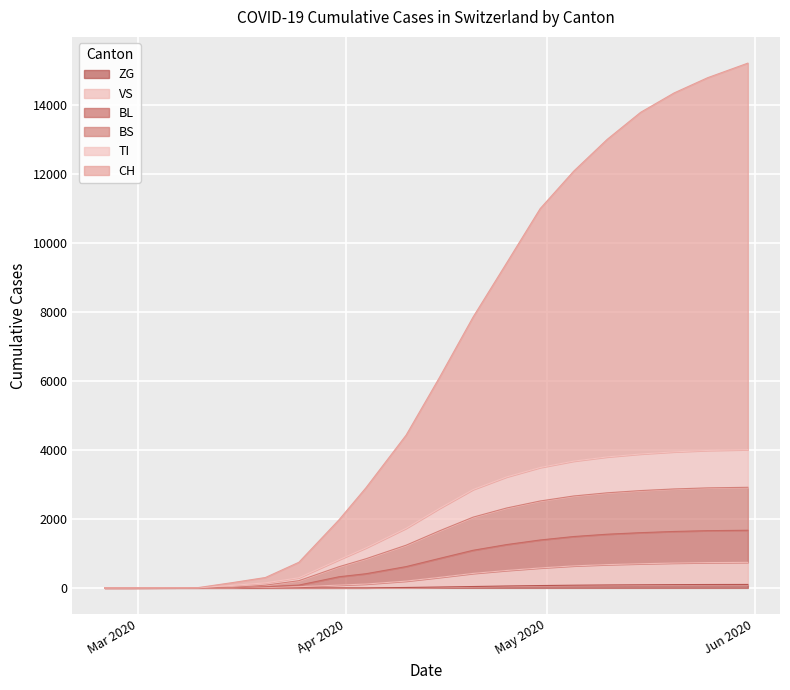

The ZG series shows 62 at 2020-04-04. True or false?

False